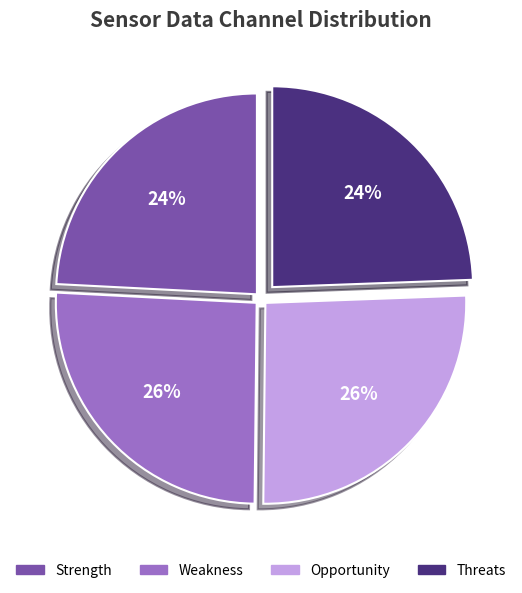

To the nearest percent, what is the difference between the largest and smallest slice percentages?

2%